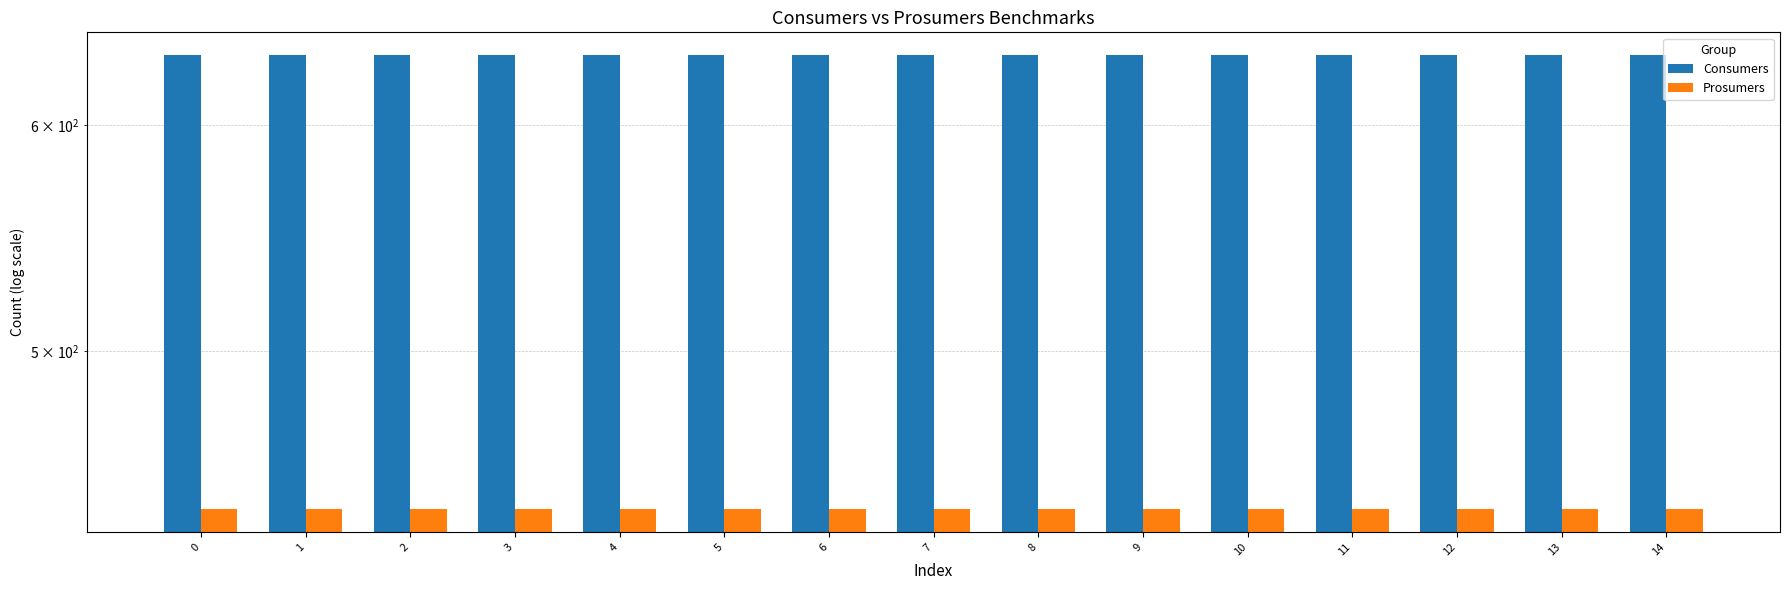

Read the Prosumers value at 13.

440